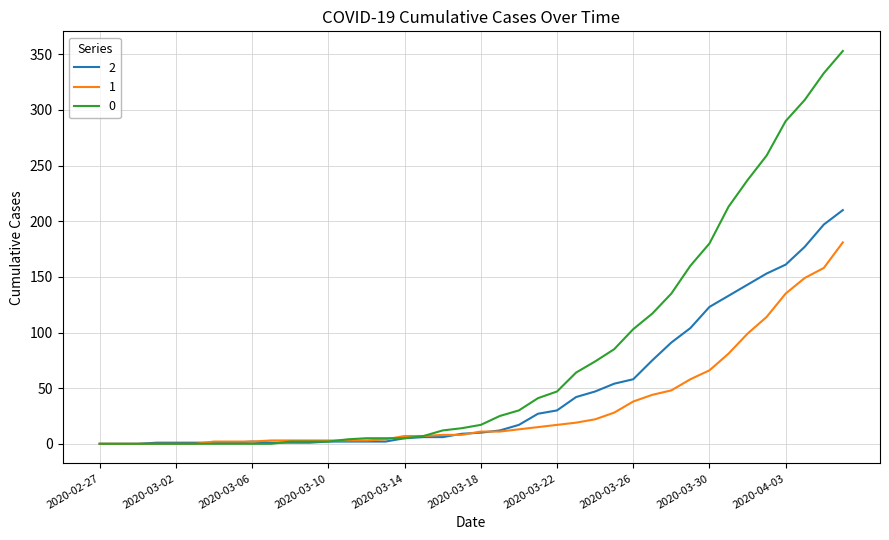

Rank the series by their maximum value, from highest to lowest.

0, 2, 1